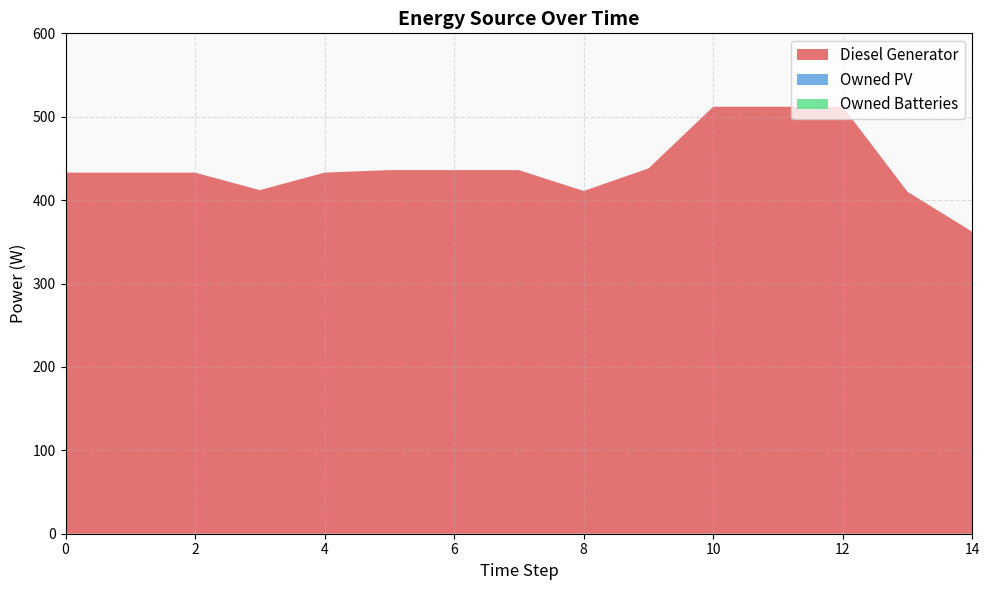

Reading left to right, extract all data points from this chart.

Diesel Generator: 0=433	1=433	2=433	3=412	4=433	5=436	6=436	7=436	8=411	9=438	10=512	11=512	12=512	13=410	14=362
Owned PV: 0=0	1=0	2=0	3=0	4=0	5=0	6=0	7=0	8=0	9=0	10=0	11=0	12=0	13=0	14=0
Owned Batteries: 0=0	1=0	2=0	3=0	4=0	5=0	6=0	7=0	8=0	9=0	10=0	11=0	12=0	13=0	14=0